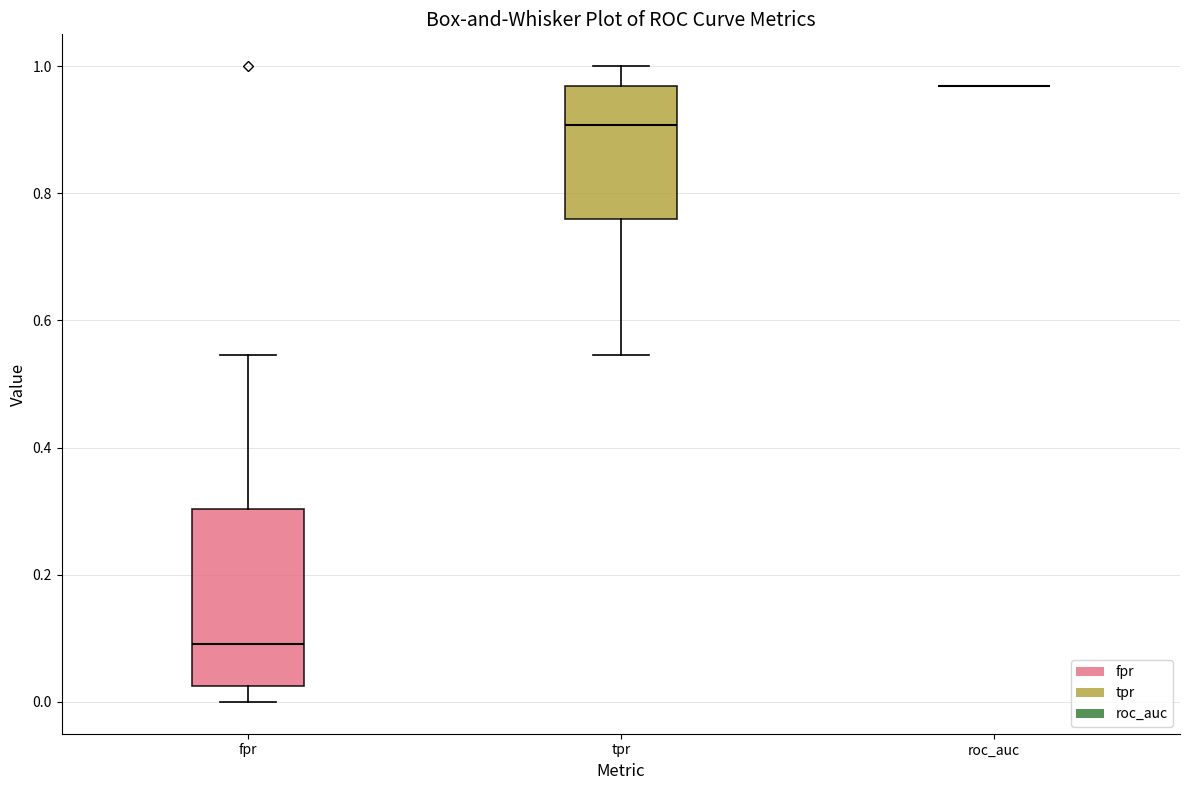

Reading left to right, read every box against the y-axis: the position of its median line, the range the box covers, and the ends of its whiskers. The values are not printed on the chart, so give them approximately, as read against the axis.

fpr: median 0.10, box 0.02 to 0.30, whiskers 0.00 to 0.54
tpr: median 0.90, box 0.76 to 0.96, whiskers 0.54 to 1.00
roc_auc: box collapsed to a line at 0.96, whiskers 0.96 to 0.96